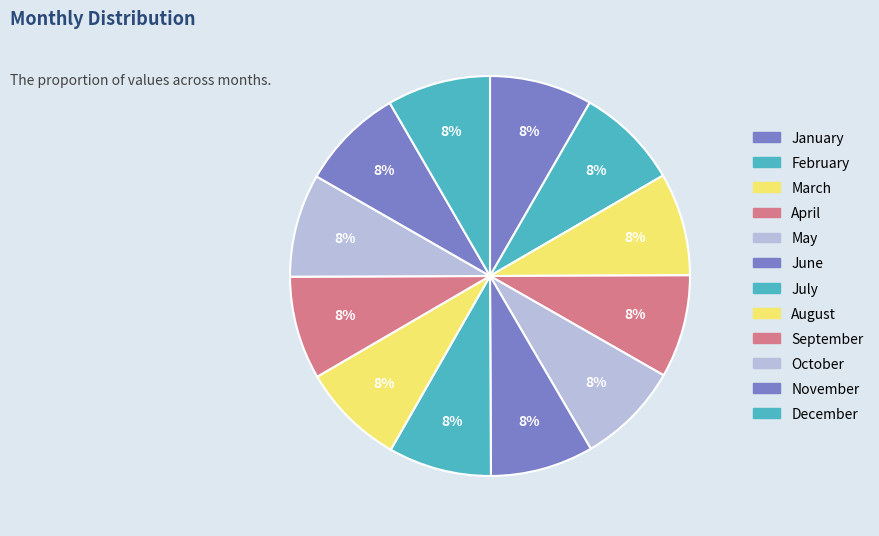

What percentage is the July slice, to the nearest percent?

8%